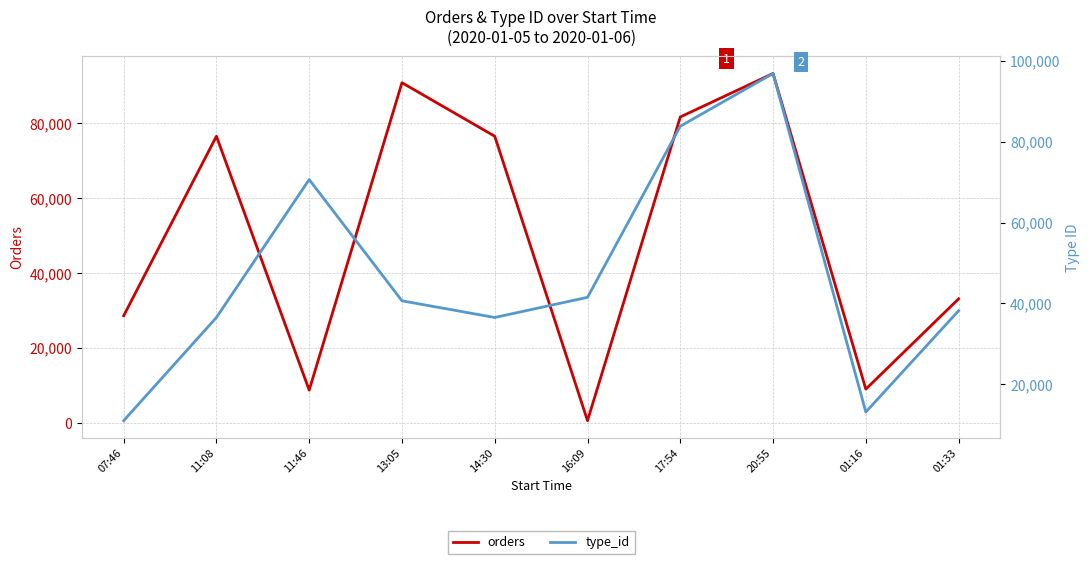

Which series has the widest spread of values?

orders